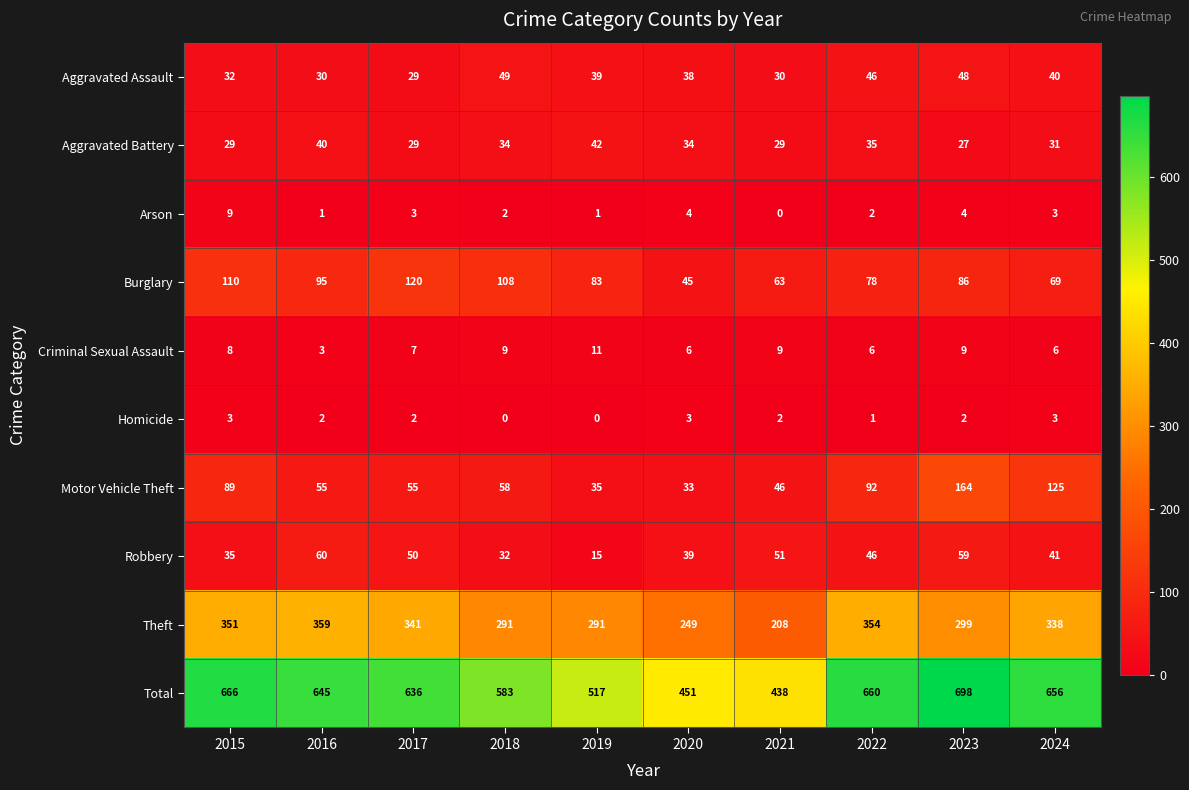

At 2021, list the series in order from largest to smallest.

Total, Theft, Burglary, Robbery, Motor Vehicle Theft, Aggravated Assault, Aggravated Battery, Criminal Sexual Assault, Homicide, Arson